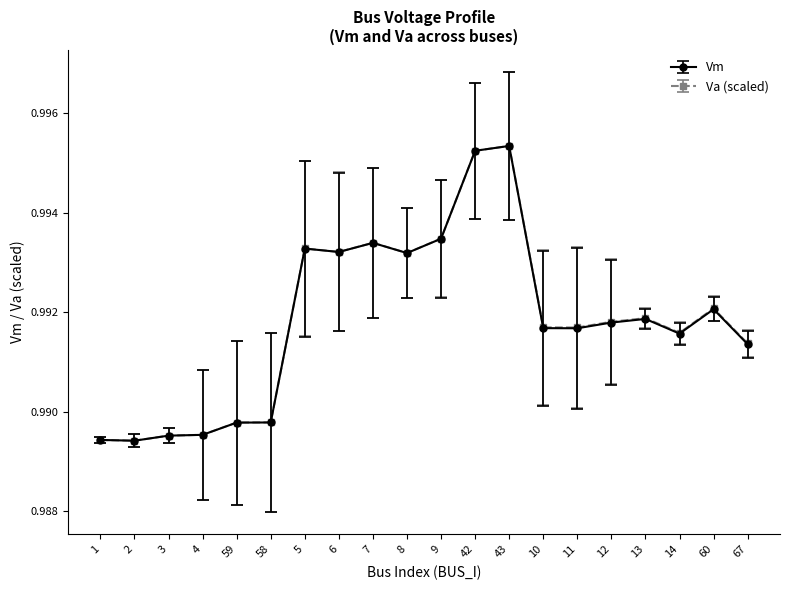

What is the label of the 10th point from the right?

9